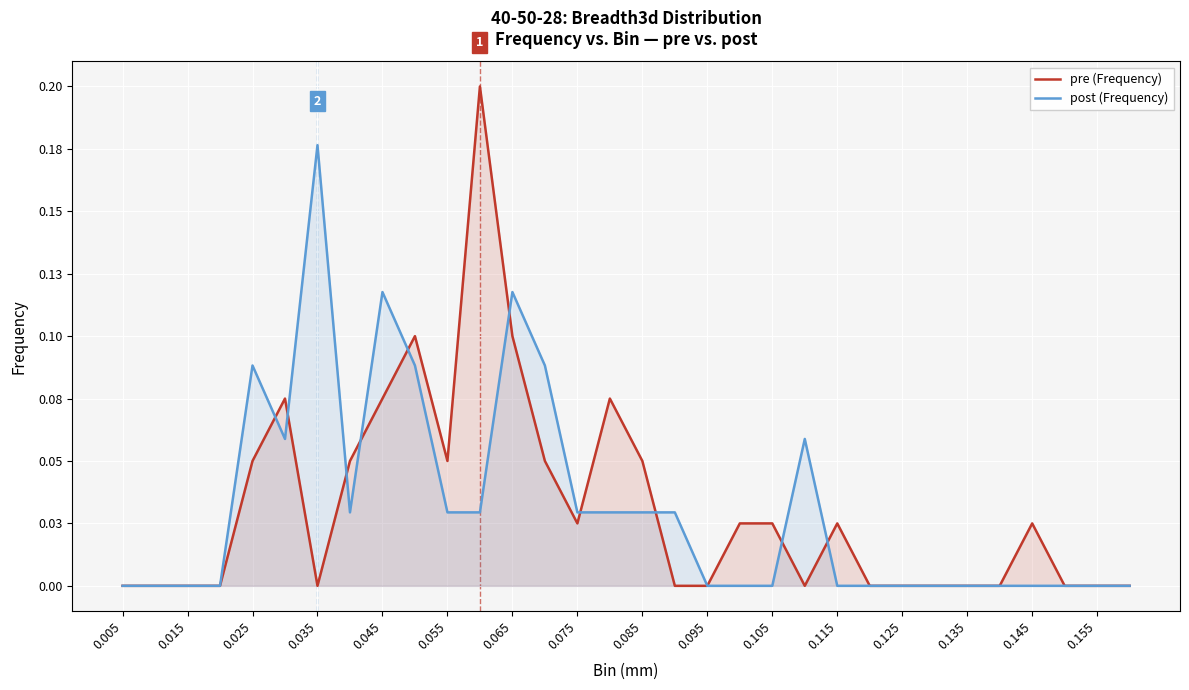

What are all the series names shown in the legend?

pre (Frequency), post (Frequency)